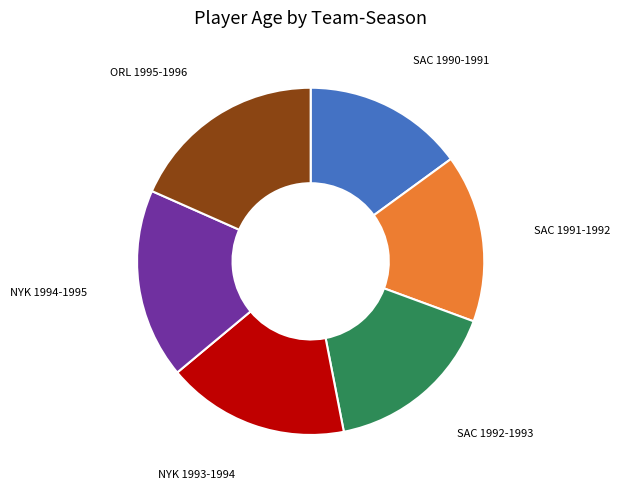

What is the largest slice in the pie chart?

ORL 1995-1996